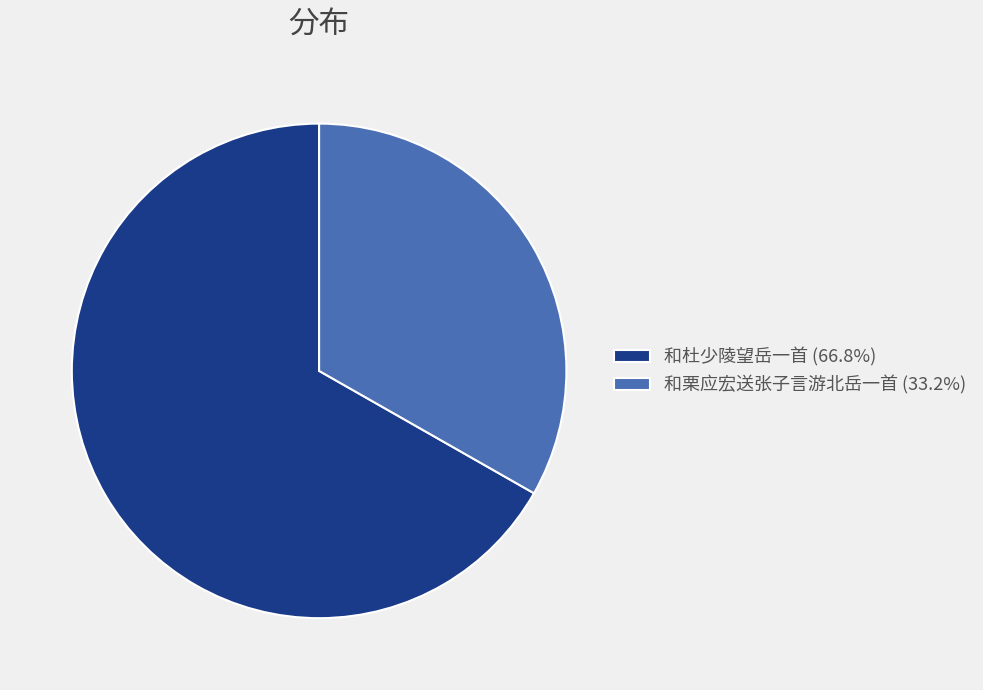

What is the ratio of the value at 和栗应宏送张子言游北岳一首 (33.2%) to the value at 和杜少陵望岳一首 (66.8%)?

0.5